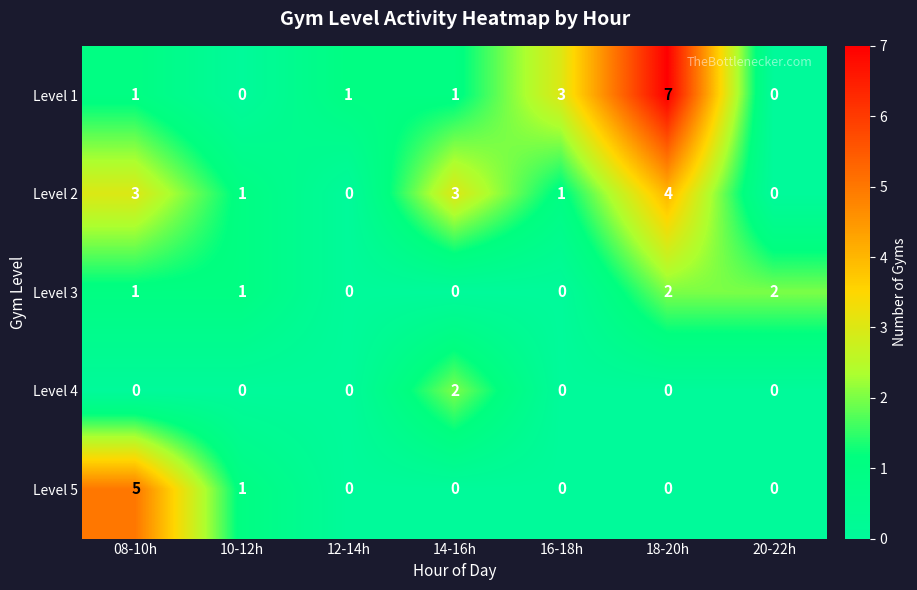

What is the spread (max minus min) of values at 08-10h?

5